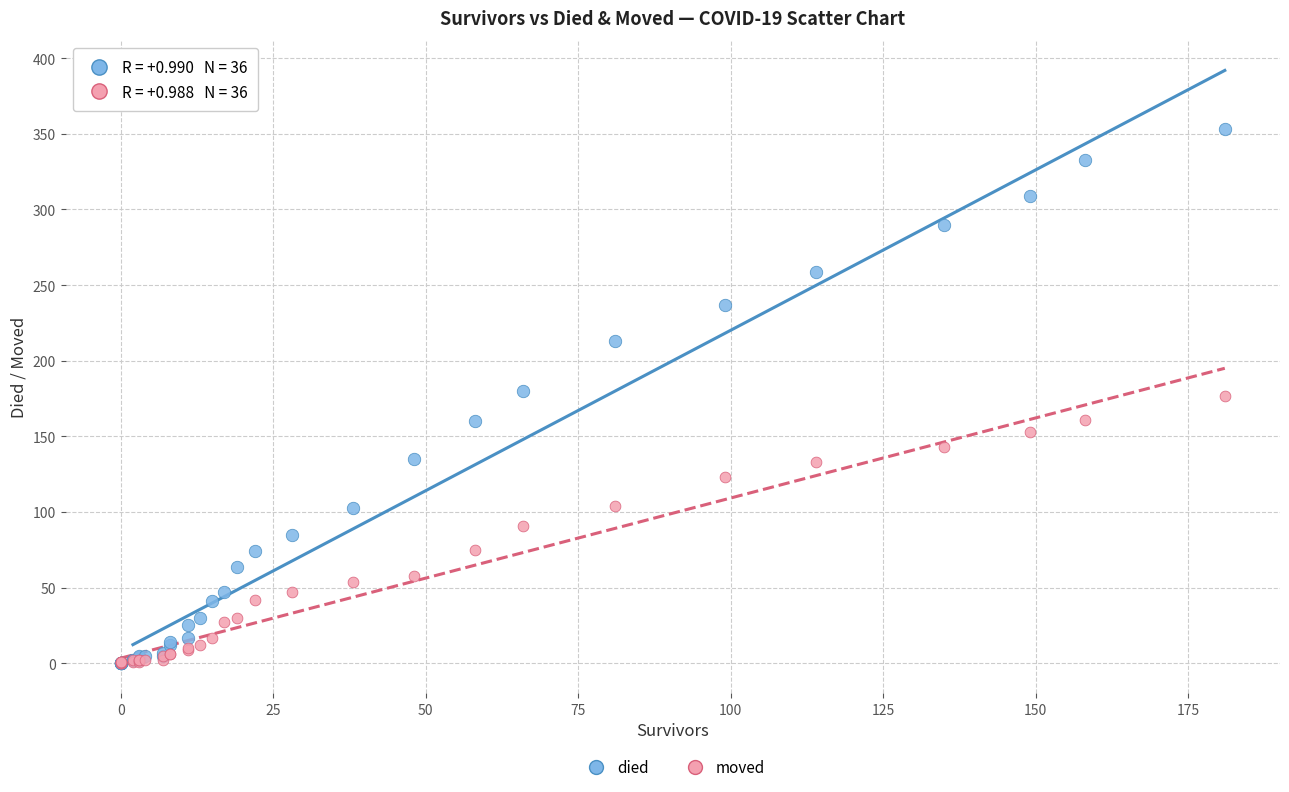

What are all the series names shown in the legend?

died, moved